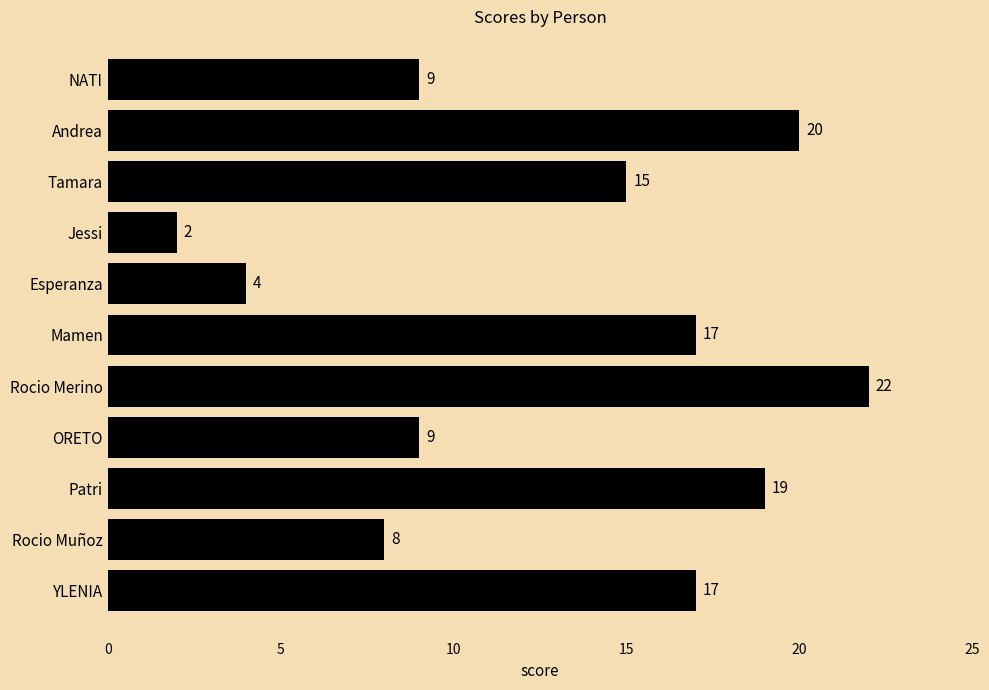

What is the ratio of the value at Tamara to the value at Jessi?

7.5